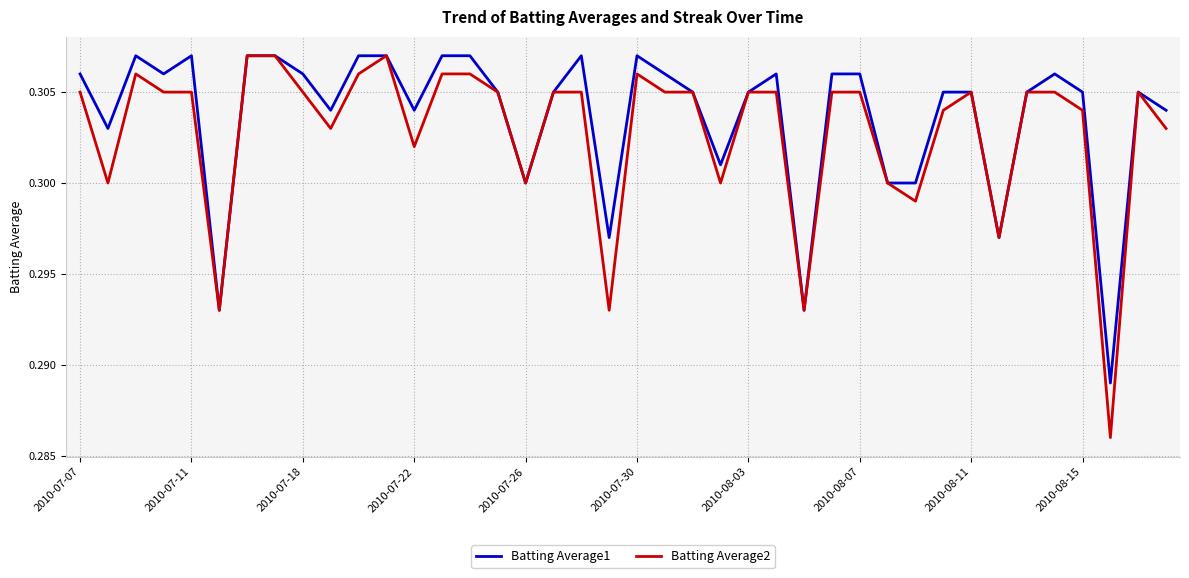

Which series has the widest spread of values?

Batting Average2